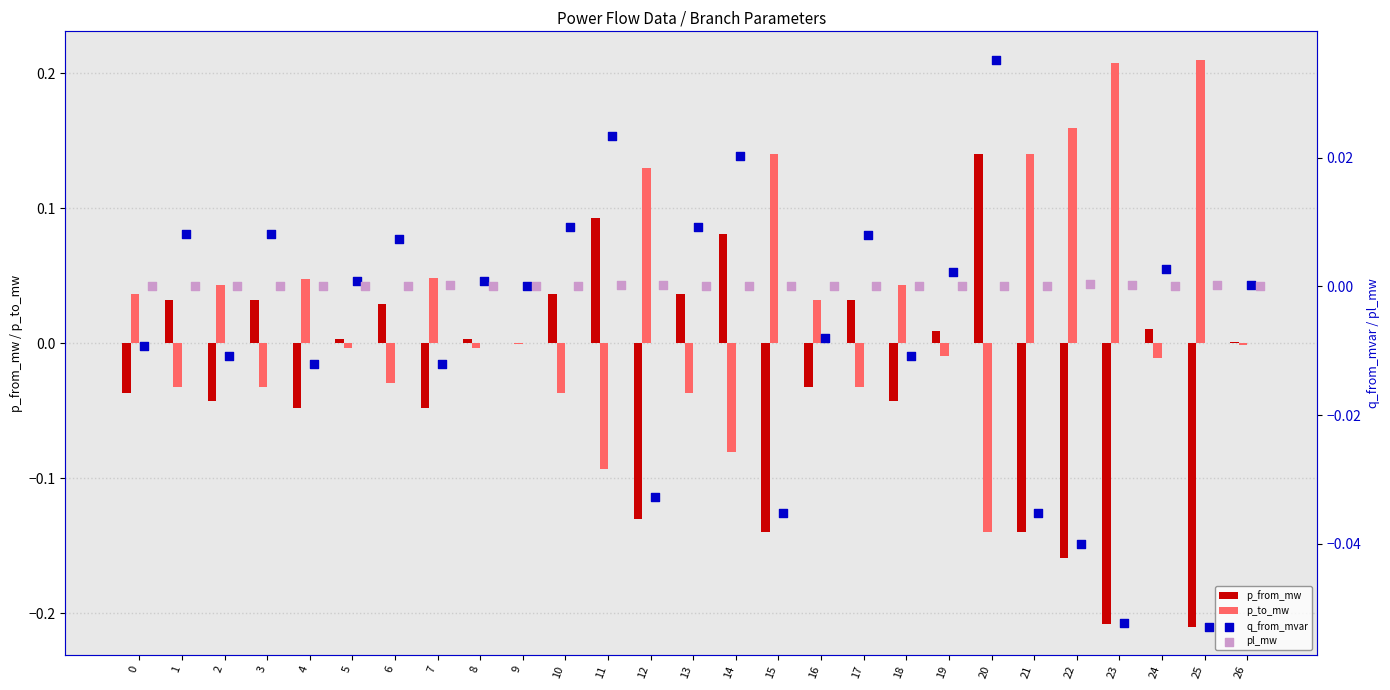

At how many categories does at least one series exceed 0?

27